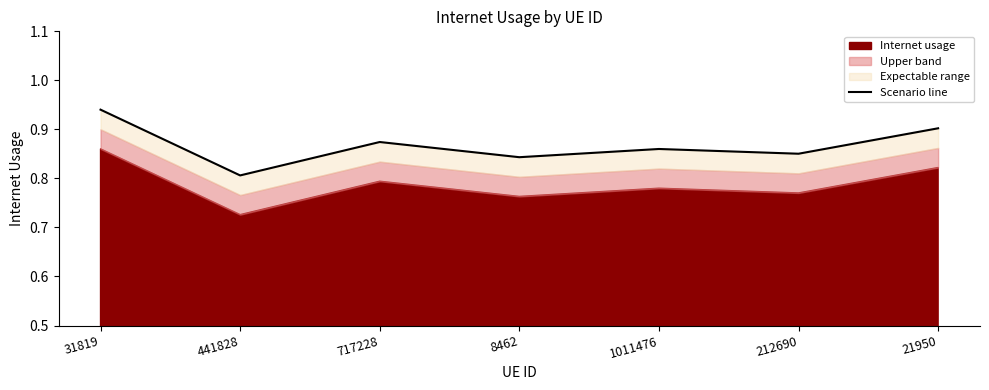

True or false: the data shows 1.1 at 441828.

False